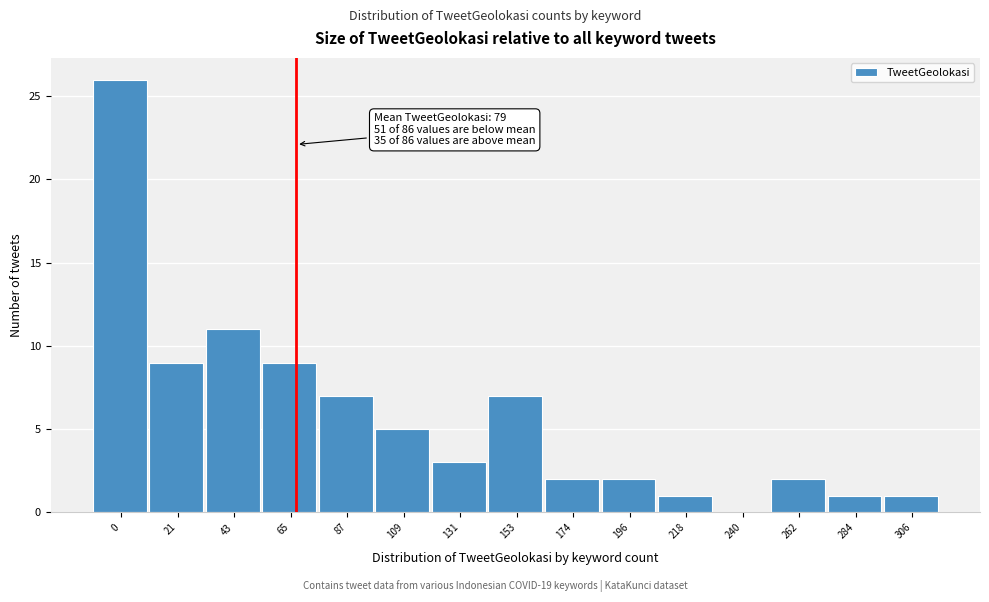

Reading right to left, list all the values displayed in this chart.

306=1	284=1	262=2	240=0	218=1	196=2	174=2	153=7	131=3	109=5	87=7	65=9	43=11	21=9	0=26